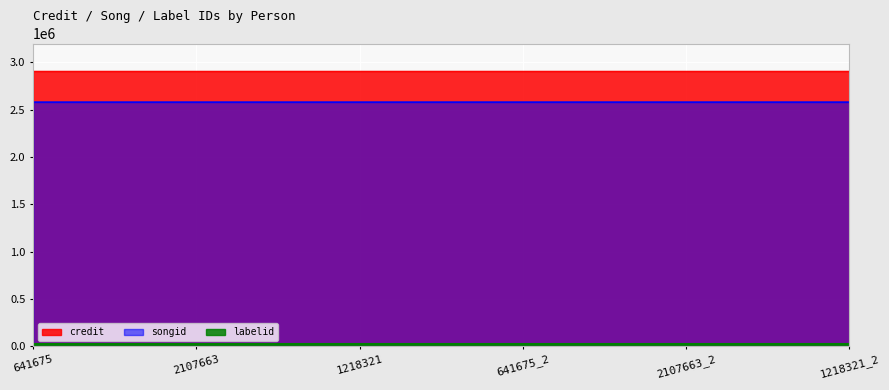

True or false: songid has a value of 2580042 at 641675_2.

True